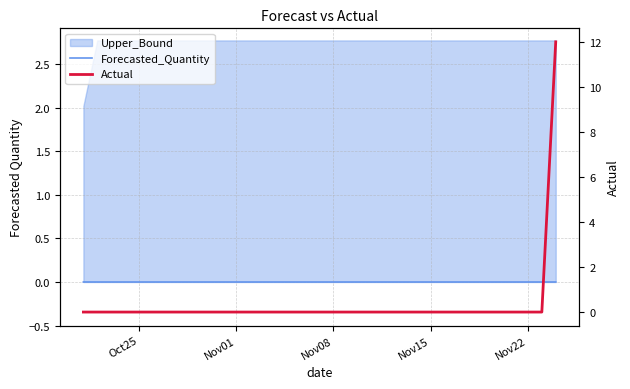

What is the average value of the Actual series?

0.3